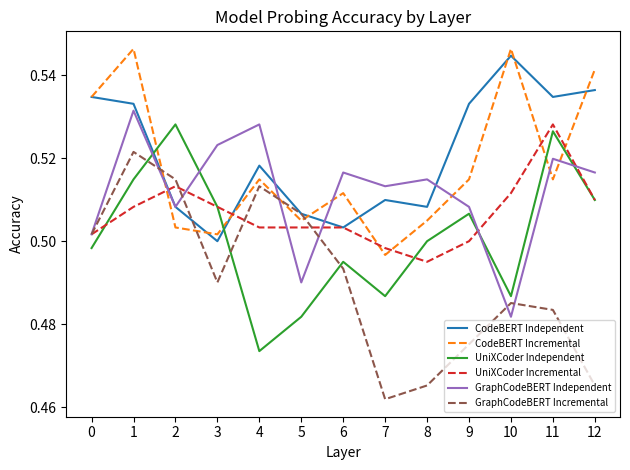

Which label corresponds to the smallest value in the chart?

7